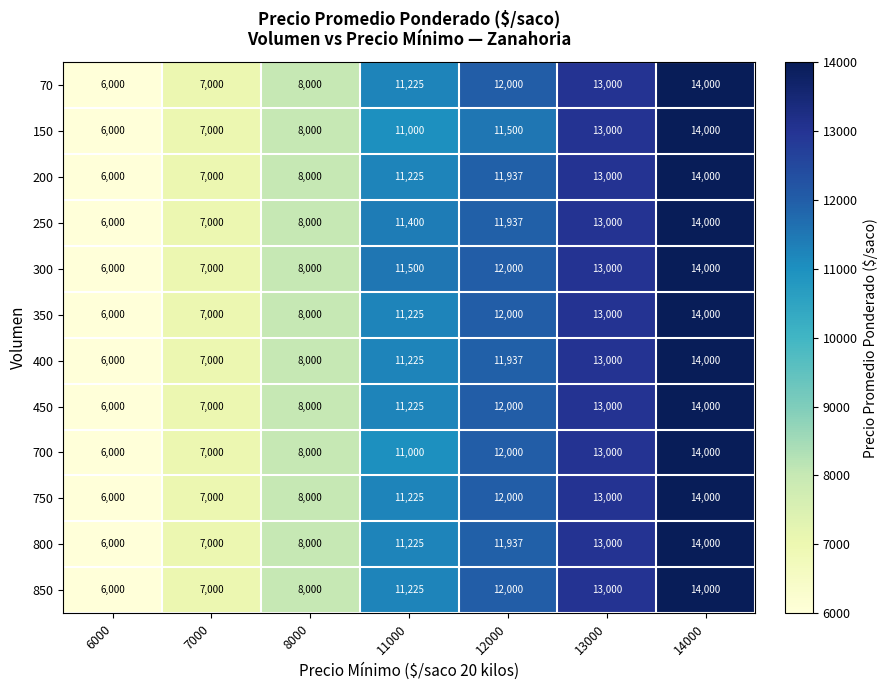

Which series has the largest total across all categories?

300